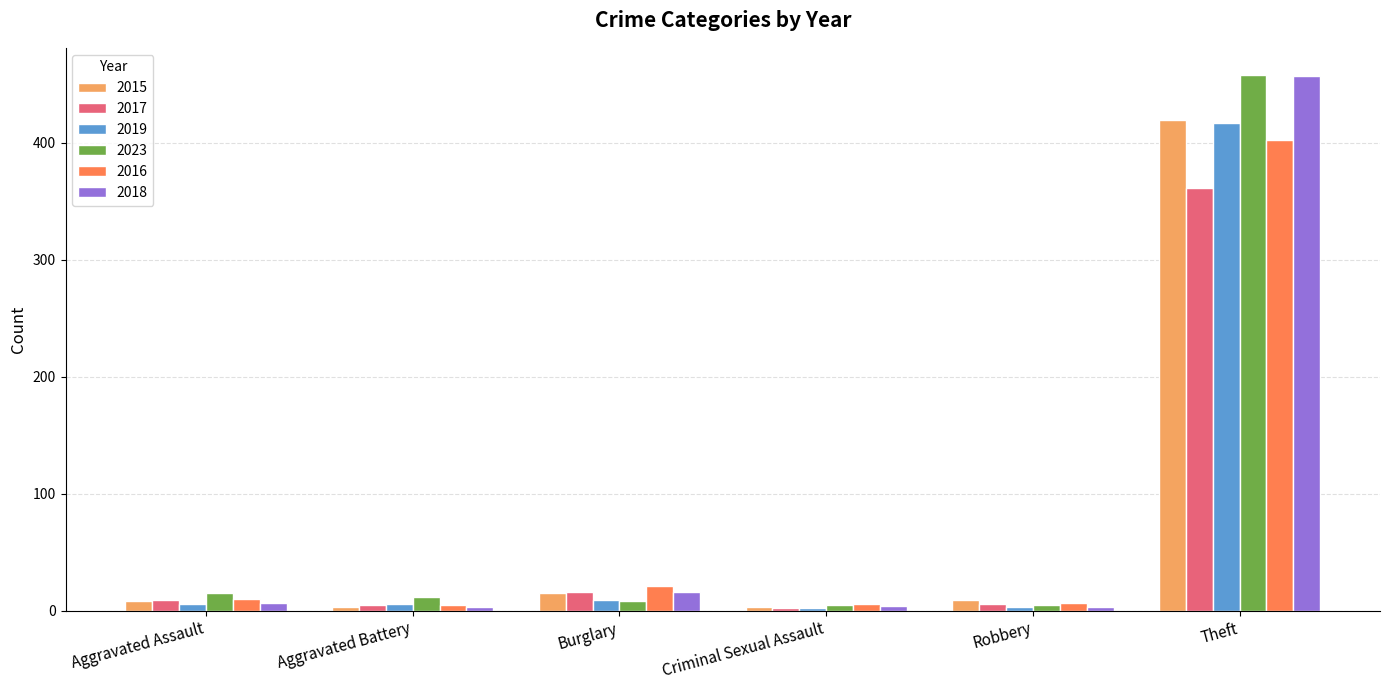

True or false: 2015 has a value of 419 at Theft.

True